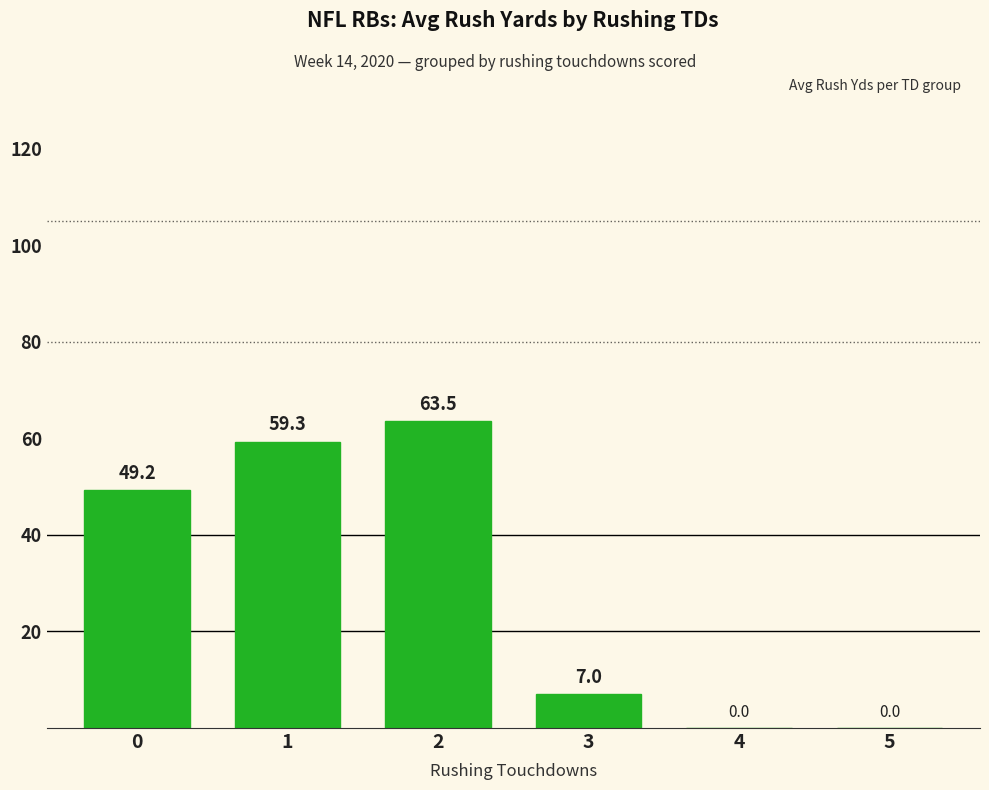

Is it true that the value at 1 is 77.8?

False